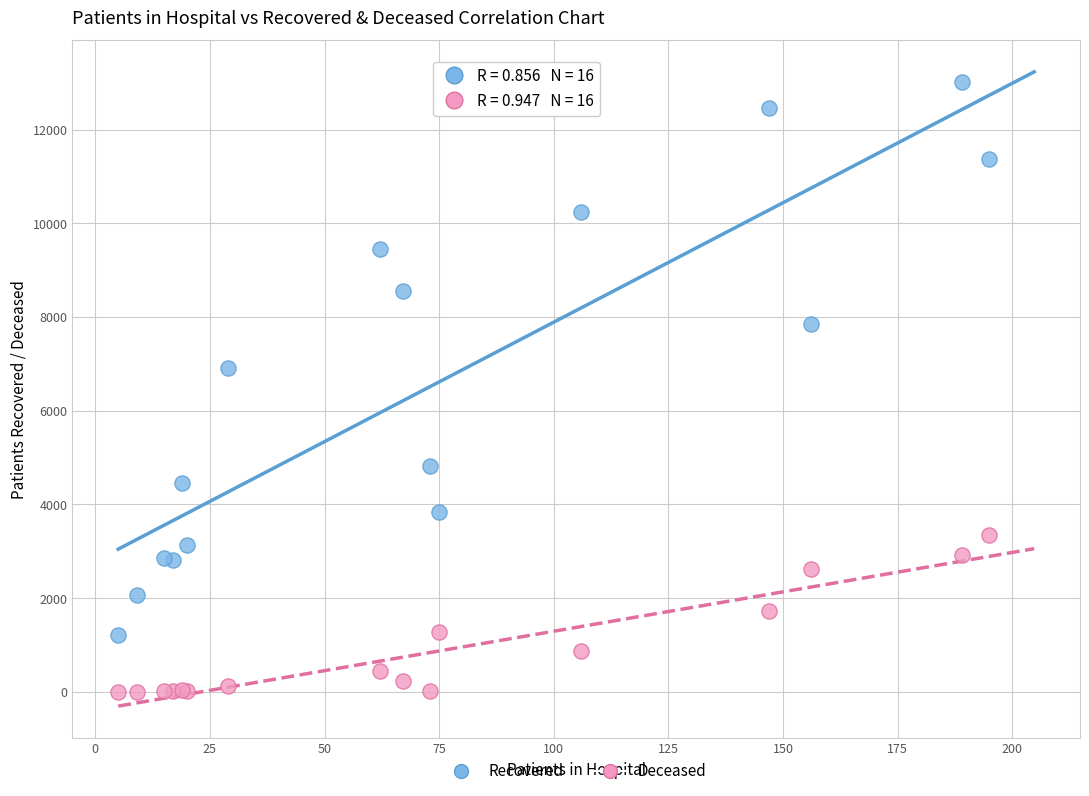

Across all series, what Y value is closest to 6504?

6901